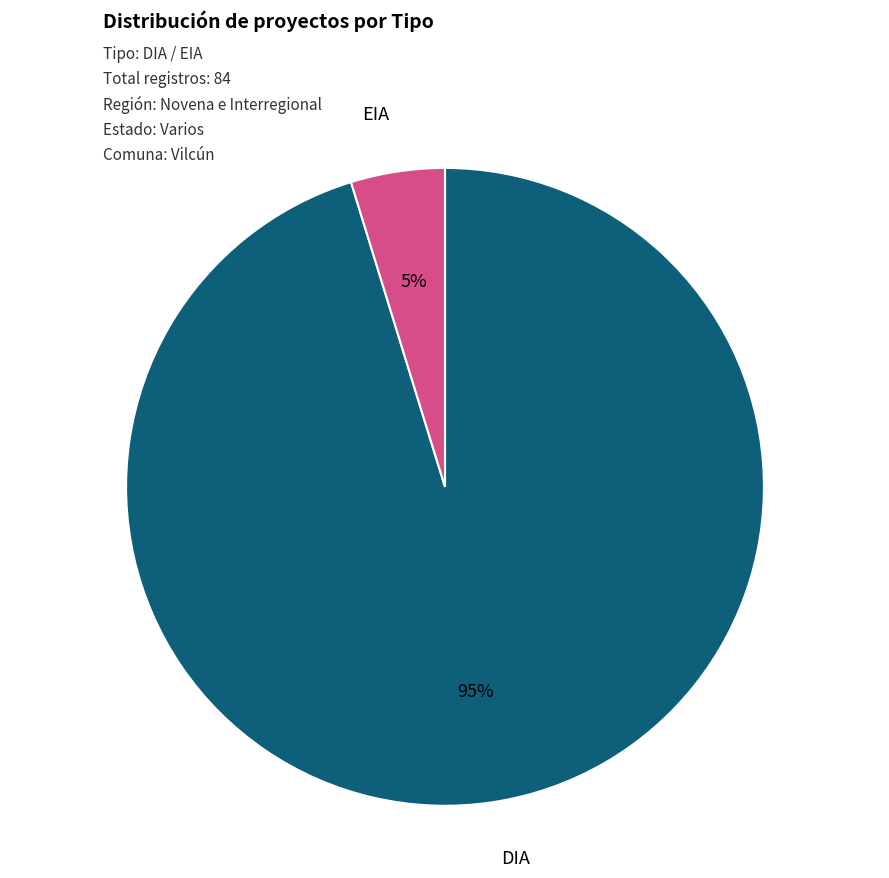

True or false: EIA accounts for 16% of the total.

False